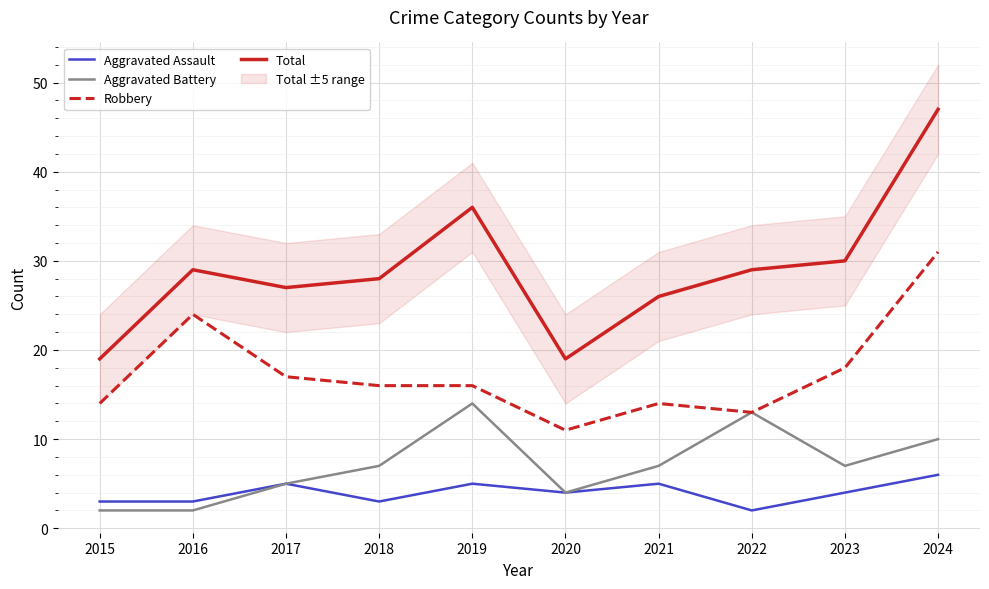

Does the chart display data point markers on the line(s)?

No